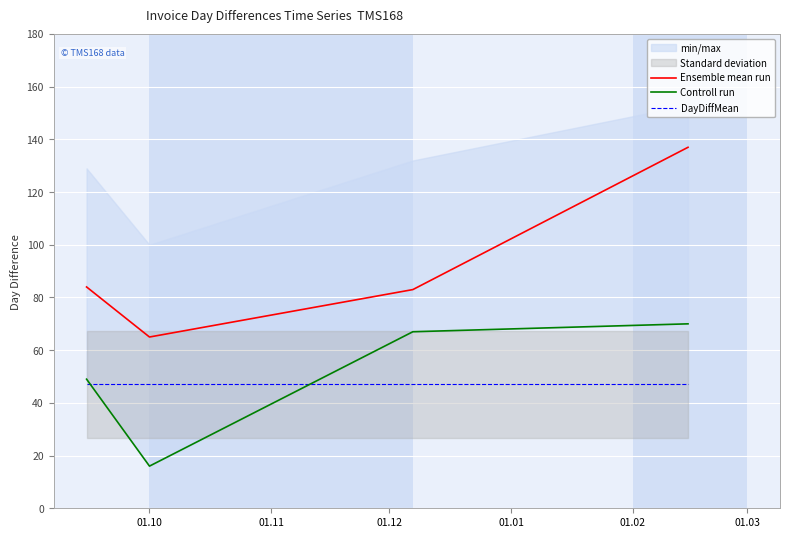

What is the maximum value for DayDiffMean?

47